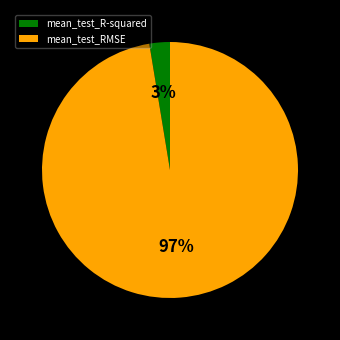

Which category has the biggest portion of the pie?

mean_test_RMSE